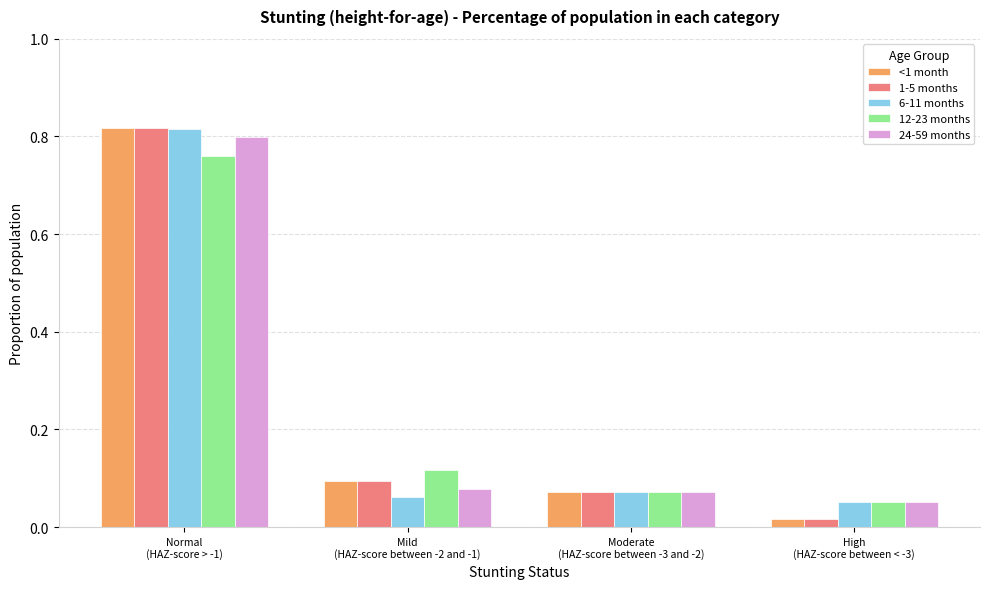

Which category has the highest value across all series?

Normal
(HAZ-score > -1)